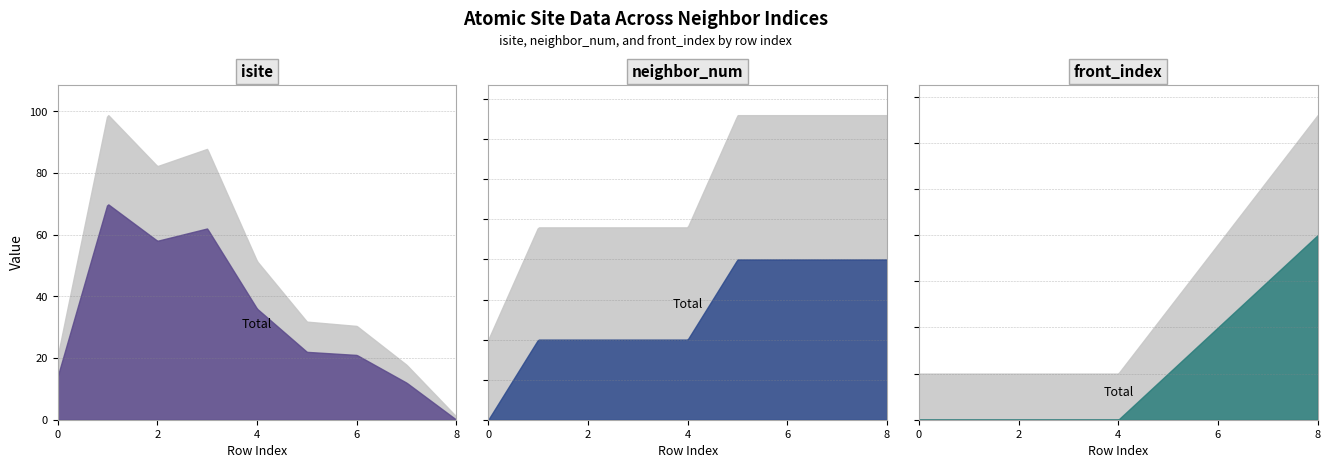

Which label corresponds to the smallest value in the chart?

8